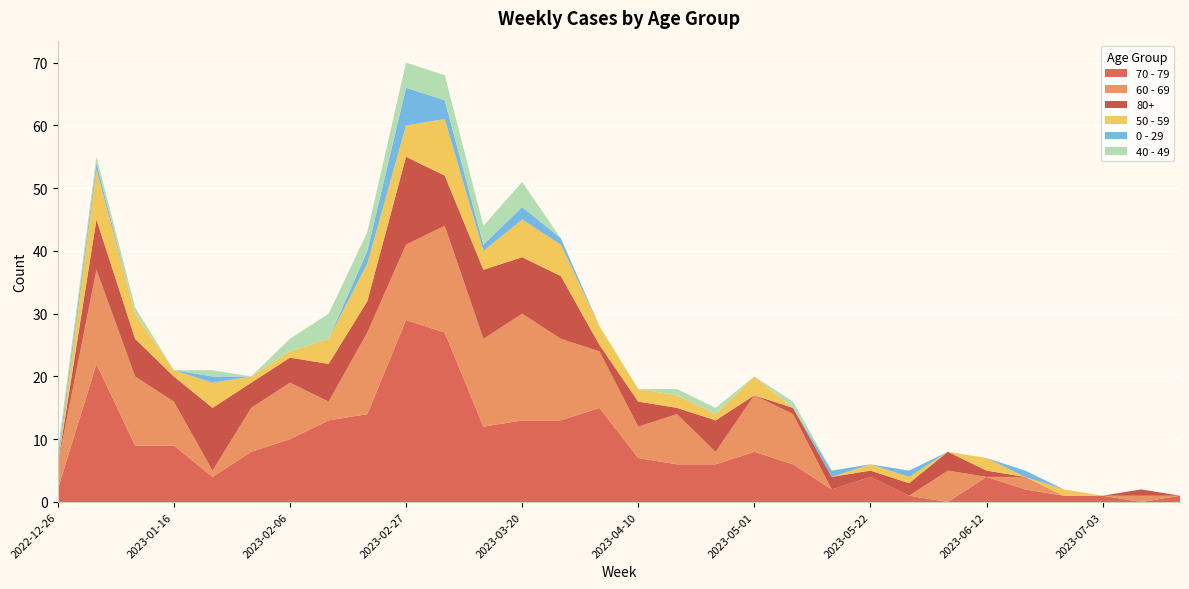

Reading left to right, list all the values displayed in this chart.

70 - 79: 2022-12-26=2	2023-01-02=22	2023-01-09=9	2023-01-16=9	2023-01-23=4	2023-01-30=8	2023-02-06=10	2023-02-13=13	2023-02-20=14	2023-02-27=29	2023-03-06=27	2023-03-13=12	2023-03-20=13	2023-03-27=13	2023-04-03=15	2023-04-10=7	2023-04-17=6	2023-04-24=6	2023-05-01=8	2023-05-08=6	2023-05-15=2	2023-05-22=4	2023-05-29=1	2023-06-05=0	2023-06-12=4	2023-06-19=2	2023-06-26=1	2023-07-03=1	2023-07-10=0	2023-07-17=1
60 - 69: 2022-12-26=4	2023-01-02=15	2023-01-09=11	2023-01-16=7	2023-01-23=1	2023-01-30=7	2023-02-06=9	2023-02-13=3	2023-02-20=13	2023-02-27=12	2023-03-06=17	2023-03-13=14	2023-03-20=17	2023-03-27=13	2023-04-03=9	2023-04-10=5	2023-04-17=8	2023-04-24=2	2023-05-01=9	2023-05-08=8	2023-05-15=0	2023-05-22=0	2023-05-29=0	2023-06-05=5	2023-06-12=0	2023-06-19=2	2023-06-26=0	2023-07-03=0	2023-07-10=1	2023-07-17=0
80+: 2022-12-26=0	2023-01-02=8	2023-01-09=6	2023-01-16=4	2023-01-23=10	2023-01-30=4	2023-02-06=4	2023-02-13=6	2023-02-20=5	2023-02-27=14	2023-03-06=8	2023-03-13=11	2023-03-20=9	2023-03-27=10	2023-04-03=1	2023-04-10=4	2023-04-17=1	2023-04-24=5	2023-05-01=0	2023-05-08=1	2023-05-15=2	2023-05-22=1	2023-05-29=2	2023-06-05=3	2023-06-12=1	2023-06-19=0	2023-06-26=0	2023-07-03=0	2023-07-10=1	2023-07-17=0
50 - 59: 2022-12-26=0	2023-01-02=8	2023-01-09=4	2023-01-16=1	2023-01-23=4	2023-01-30=1	2023-02-06=1	2023-02-13=4	2023-02-20=6	2023-02-27=5	2023-03-06=9	2023-03-13=3	2023-03-20=6	2023-03-27=5	2023-04-03=3	2023-04-10=2	2023-04-17=2	2023-04-24=1	2023-05-01=3	2023-05-08=0	2023-05-15=0	2023-05-22=1	2023-05-29=1	2023-06-05=0	2023-06-12=2	2023-06-19=0	2023-06-26=1	2023-07-03=0	2023-07-10=0	2023-07-17=0
0 - 29: 2022-12-26=1	2023-01-02=1	2023-01-09=0	2023-01-16=0	2023-01-23=1	2023-01-30=0	2023-02-06=0	2023-02-13=0	2023-02-20=2	2023-02-27=6	2023-03-06=3	2023-03-13=1	2023-03-20=2	2023-03-27=1	2023-04-03=0	2023-04-10=0	2023-04-17=0	2023-04-24=0	2023-05-01=0	2023-05-08=0	2023-05-15=1	2023-05-22=0	2023-05-29=1	2023-06-05=0	2023-06-12=0	2023-06-19=1	2023-06-26=0	2023-07-03=0	2023-07-10=0	2023-07-17=0
40 - 49: 2022-12-26=1	2023-01-02=1	2023-01-09=1	2023-01-16=0	2023-01-23=1	2023-01-30=0	2023-02-06=2	2023-02-13=4	2023-02-20=3	2023-02-27=4	2023-03-06=4	2023-03-13=3	2023-03-20=4	2023-03-27=0	2023-04-03=0	2023-04-10=0	2023-04-17=1	2023-04-24=1	2023-05-01=0	2023-05-08=1	2023-05-15=0	2023-05-22=0	2023-05-29=0	2023-06-05=0	2023-06-12=0	2023-06-19=0	2023-06-26=0	2023-07-03=0	2023-07-10=0	2023-07-17=0